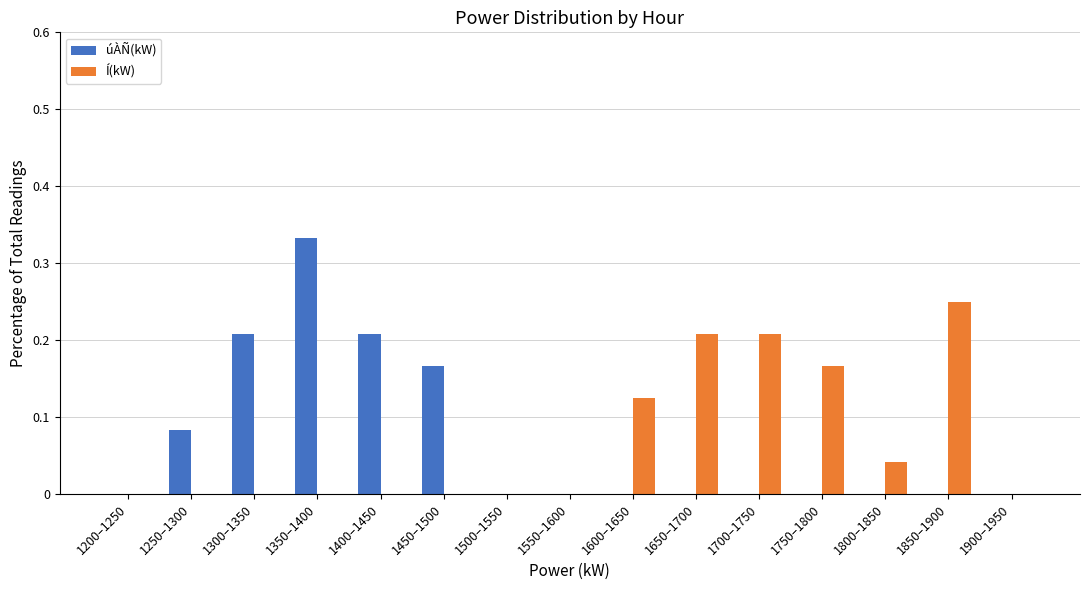

What is the sum of all Í(kW) values?

1.0